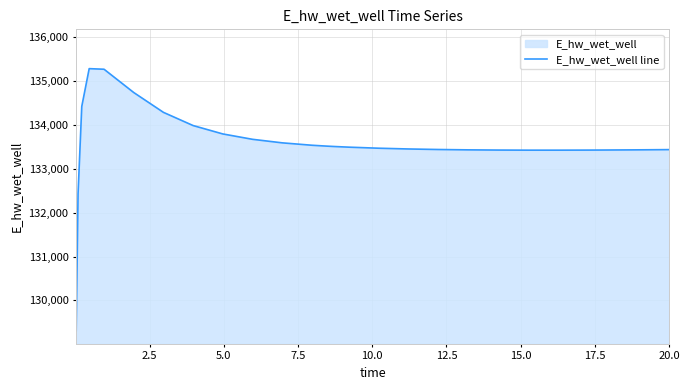

What is the smallest value displayed?

129311.4